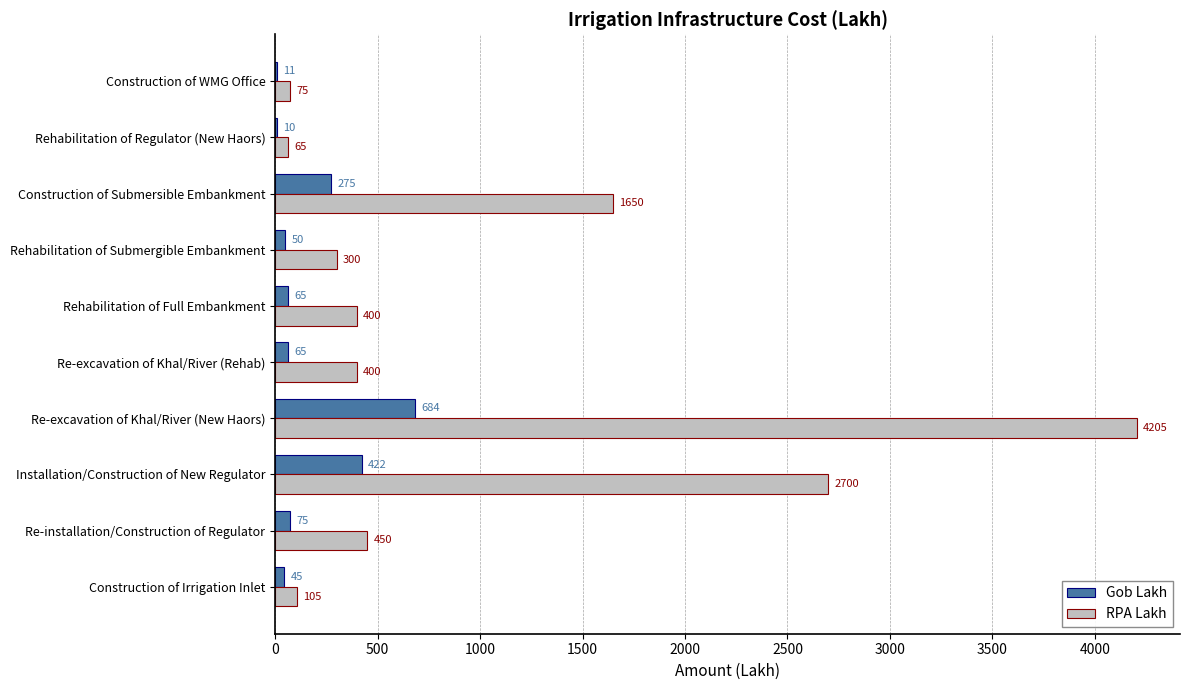

How many series are shown in this chart?

2